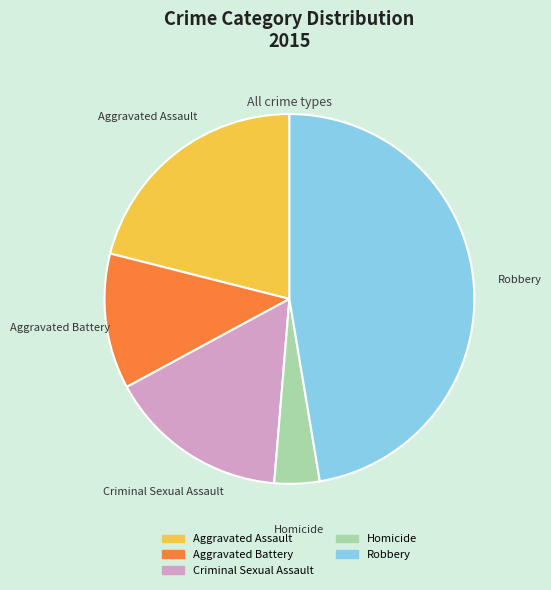

Which slice is the largest?

Robbery